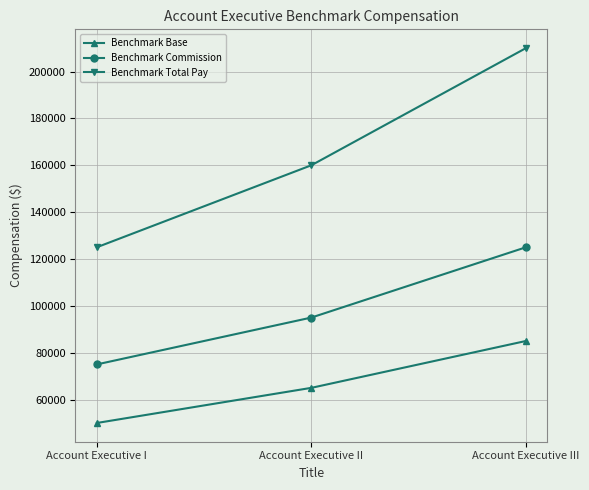

Reading left to right, what are all the values shown in this chart?

Benchmark Base: Account Executive I=50000	Account Executive II=65000	Account Executive III=85000
Benchmark Commission: Account Executive I=75000	Account Executive II=95000	Account Executive III=125000
Benchmark Total Pay: Account Executive I=125000	Account Executive II=160000	Account Executive III=210000